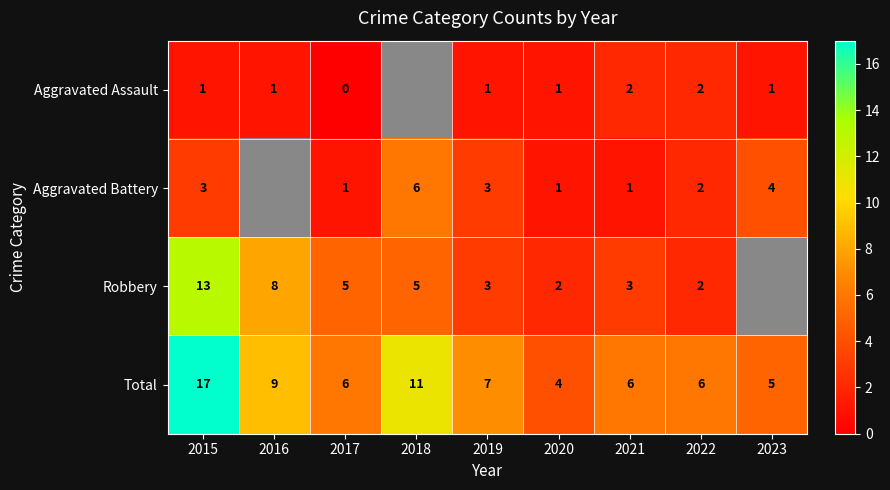

Is the value of Total at 2023 greater than the value of Aggravated Battery at 2018?

No